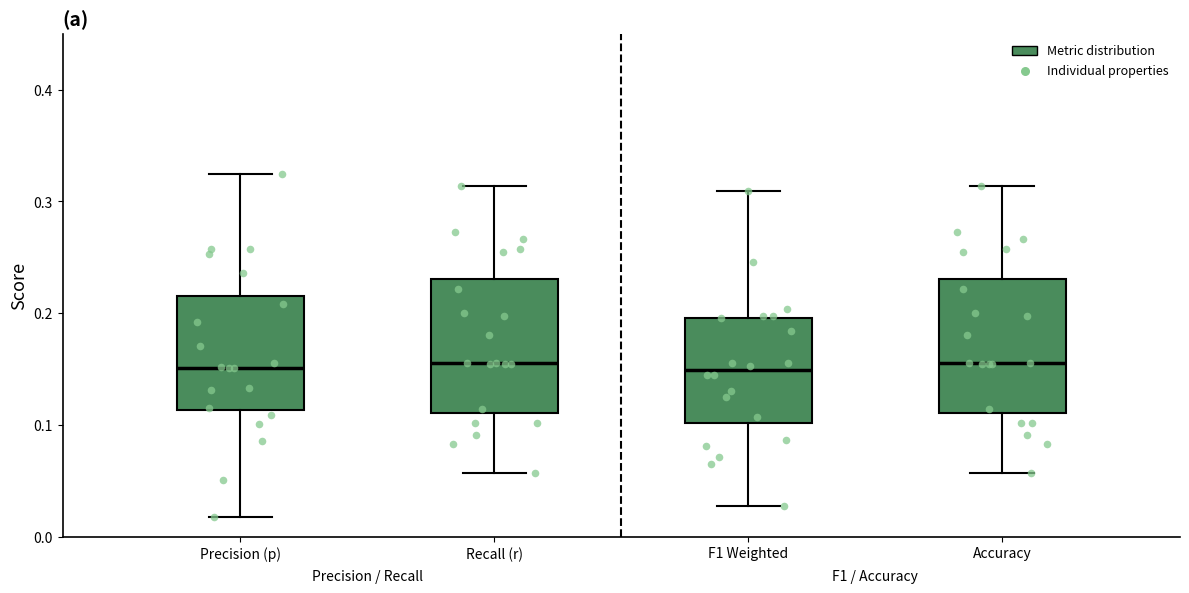

Where does the lower whisker of the box for Accuracy end on the y-axis? The values are not printed on the chart, so give them approximately, as read against the axis.

0.06